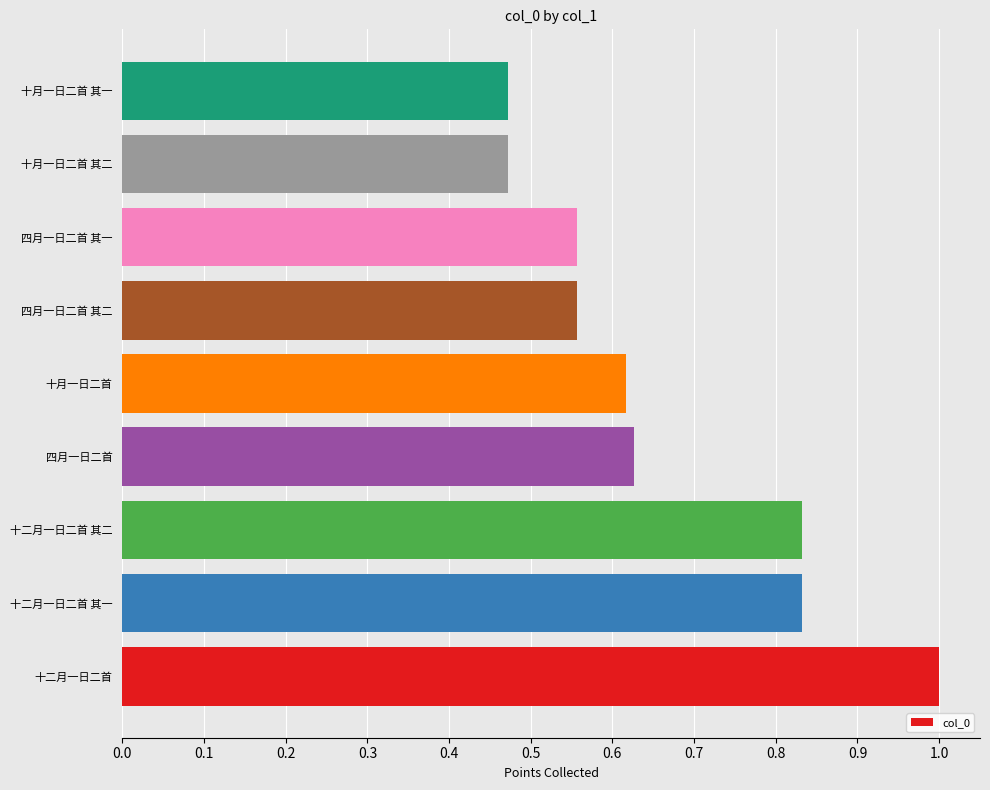

Is it true that the value at 四月一日二首 其一 is 0.9?

False